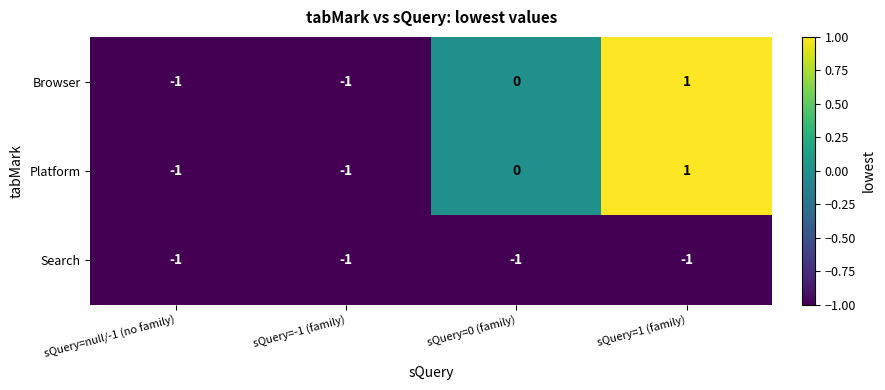

Which label corresponds to the largest value in the chart?

sQuery=1 (family)